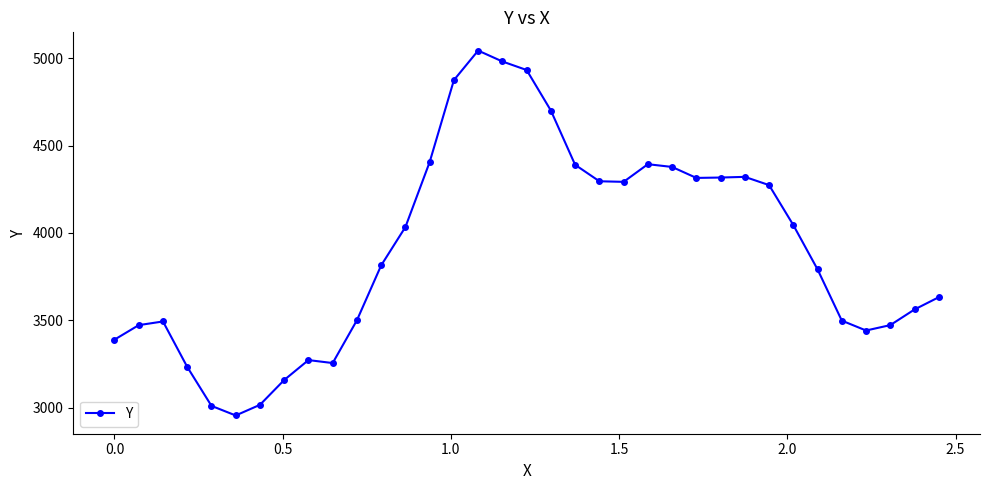

True or false: the data has more than 0 interior local peaks.

True